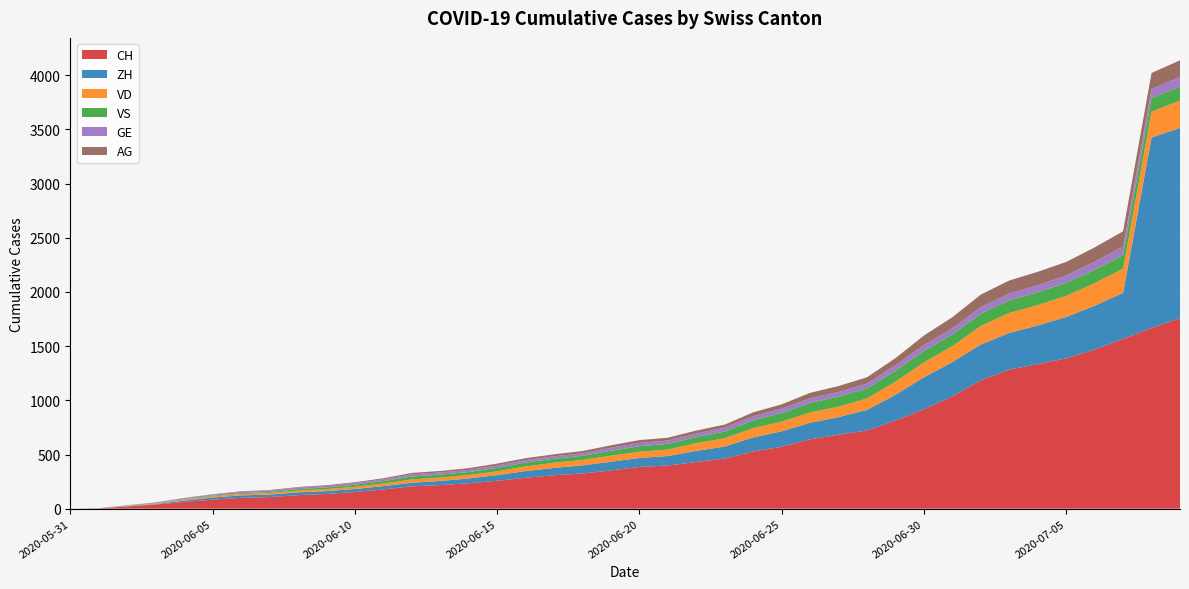

Reading left to right, what are all the values shown in this chart?

CH: 2020-05-31=0	2020-06-01=3	2020-06-02=20	2020-06-03=38	2020-06-04=62	2020-06-05=84	2020-06-06=100	2020-06-07=107	2020-06-08=125	2020-06-09=136	2020-06-10=154	2020-06-11=178	2020-06-12=206	2020-06-13=218	2020-06-14=234	2020-06-15=258	2020-06-16=285	2020-06-17=309	2020-06-18=325	2020-06-19=353	2020-06-20=385	2020-06-21=399	2020-06-22=431	2020-06-23=462	2020-06-24=528	2020-06-25=572	2020-06-26=640	2020-06-27=683	2020-06-28=722	2020-06-29=813	2020-06-30=918	2020-07-01=1036	2020-07-02=1185	2020-07-03=1284	2020-07-04=1334	2020-07-05=1387	2020-07-06=1468	2020-07-07=1567	2020-07-08=1668	2020-07-09=1757
ZH: 2020-05-31=0	2020-06-01=0	2020-06-02=2	2020-06-03=5	2020-06-04=13	2020-06-05=19	2020-06-06=23	2020-06-07=23	2020-06-08=26	2020-06-09=26	2020-06-10=28	2020-06-11=30	2020-06-12=33	2020-06-13=38	2020-06-14=45	2020-06-15=52	2020-06-16=62	2020-06-17=67	2020-06-18=75	2020-06-19=80	2020-06-20=83	2020-06-21=87	2020-06-22=103	2020-06-23=111	2020-06-24=130	2020-06-25=142	2020-06-26=153	2020-06-27=162	2020-06-28=190	2020-06-29=238	2020-06-30=294	2020-07-01=317	2020-07-02=330	2020-07-03=338	2020-07-04=357	2020-07-05=382	2020-07-06=405	2020-07-07=424	2020-07-08=1757	2020-07-09=1757
VD: 2020-05-31=0	2020-06-01=0	2020-06-02=4	2020-06-03=6	2020-06-04=9	2020-06-05=11	2020-06-06=13	2020-06-07=15	2020-06-08=16	2020-06-09=19	2020-06-10=20	2020-06-11=24	2020-06-12=31	2020-06-13=31	2020-06-14=32	2020-06-15=35	2020-06-16=43	2020-06-17=48	2020-06-18=50	2020-06-19=56	2020-06-20=58	2020-06-21=60	2020-06-22=71	2020-06-23=77	2020-06-24=86	2020-06-25=89	2020-06-26=95	2020-06-27=97	2020-06-28=105	2020-06-29=121	2020-06-30=138	2020-07-01=147	2020-07-02=172	2020-07-03=185	2020-07-04=188	2020-07-05=195	2020-07-06=208	2020-07-07=224	2020-07-08=240	2020-07-09=252
VS: 2020-05-31=0	2020-06-01=1	2020-06-02=2	2020-06-03=2	2020-06-04=4	2020-06-05=6	2020-06-06=7	2020-06-07=9	2020-06-08=14	2020-06-09=15	2020-06-10=19	2020-06-11=23	2020-06-12=27	2020-06-13=27	2020-06-14=27	2020-06-15=32	2020-06-16=36	2020-06-17=37	2020-06-18=38	2020-06-19=46	2020-06-20=50	2020-06-21=52	2020-06-22=56	2020-06-23=62	2020-06-24=72	2020-06-25=80	2020-06-26=88	2020-06-27=92	2020-06-28=93	2020-06-29=101	2020-06-30=105	2020-07-01=108	2020-07-02=112	2020-07-03=116	2020-07-04=118	2020-07-05=120	2020-07-06=123	2020-07-07=126	2020-07-08=126	2020-07-09=128
GE: 2020-05-31=0	2020-06-01=1	2020-06-02=4	2020-06-03=6	2020-06-04=8	2020-06-05=10	2020-06-06=13	2020-06-07=13	2020-06-08=14	2020-06-09=14	2020-06-10=16	2020-06-11=16	2020-06-12=20	2020-06-13=20	2020-06-14=20	2020-06-15=22	2020-06-16=22	2020-06-17=23	2020-06-18=23	2020-06-19=27	2020-06-20=31	2020-06-21=31	2020-06-22=32	2020-06-23=36	2020-06-24=38	2020-06-25=40	2020-06-26=43	2020-06-27=43	2020-06-28=44	2020-06-29=51	2020-06-30=55	2020-07-01=56	2020-07-02=61	2020-07-03=63	2020-07-04=66	2020-07-05=68	2020-07-06=75	2020-07-07=79	2020-07-08=83	2020-07-09=91
AG: 2020-05-31=0	2020-06-01=0	2020-06-02=0	2020-06-03=1	2020-06-04=3	2020-06-05=3	2020-06-06=5	2020-06-07=5	2020-06-08=5	2020-06-09=7	2020-06-10=7	2020-06-11=10	2020-06-12=13	2020-06-13=14	2020-06-14=16	2020-06-15=17	2020-06-16=18	2020-06-17=18	2020-06-18=21	2020-06-19=23	2020-06-20=26	2020-06-21=26	2020-06-22=28	2020-06-23=28	2020-06-24=35	2020-06-25=40	2020-06-26=50	2020-06-27=55	2020-06-28=59	2020-06-29=65	2020-06-30=88	2020-07-01=103	2020-07-02=116	2020-07-03=120	2020-07-04=123	2020-07-05=125	2020-07-06=132	2020-07-07=140	2020-07-08=147	2020-07-09=153